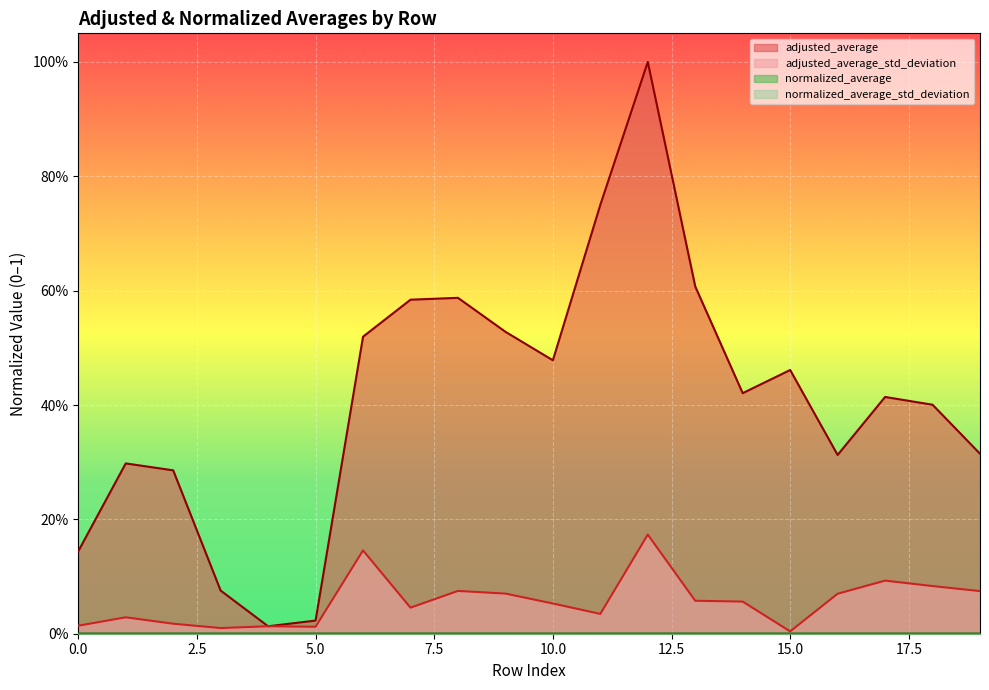

What are all the series names shown in the legend?

adjusted_average, adjusted_average_std_deviation, normalized_average, normalized_average_std_deviation